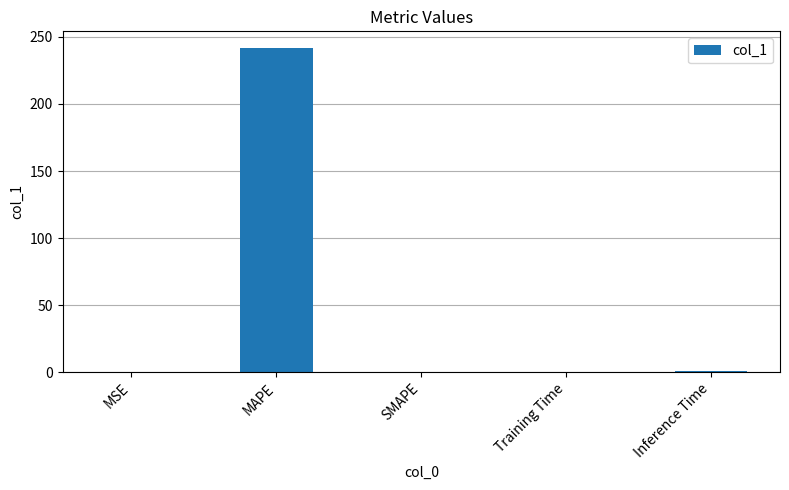

What is the sum of all values?

243.3